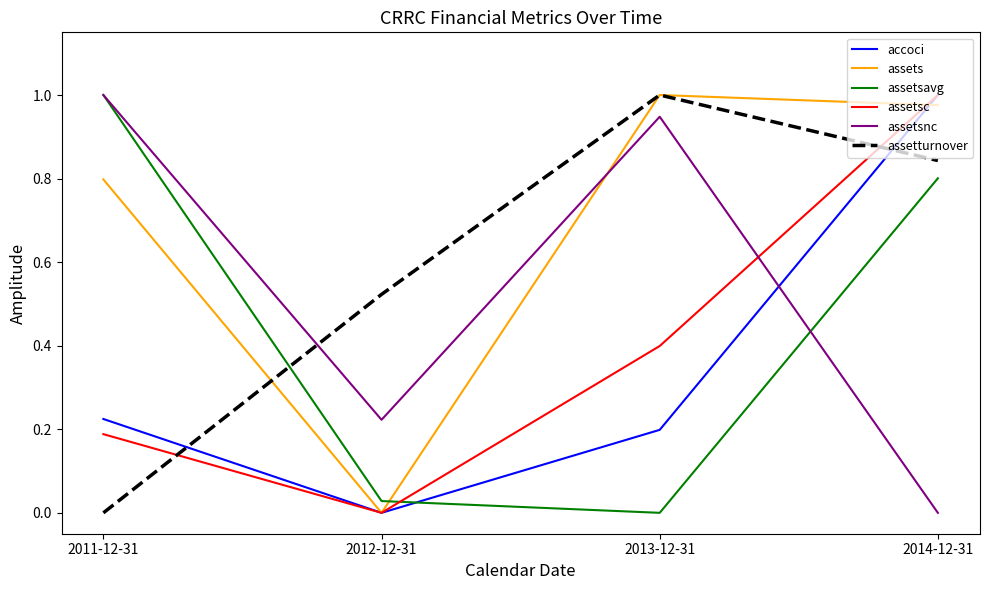

Which category has the highest value in the accoci series?

2014-12-31